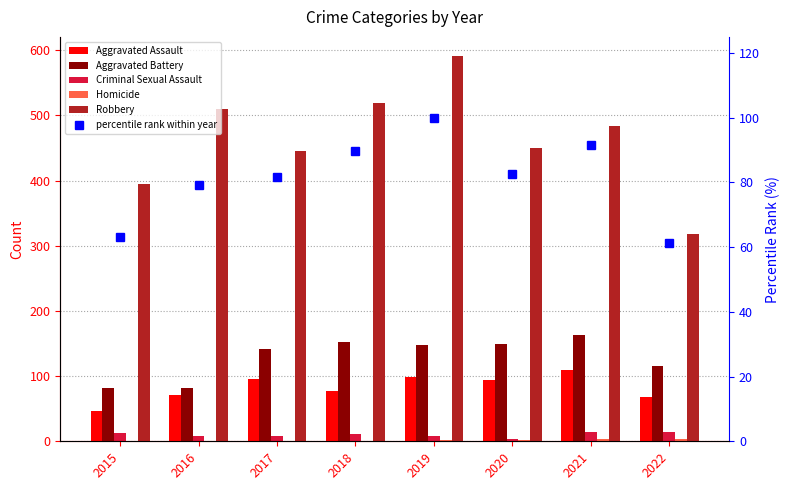

What is the value of the Aggravated Assault bar at the 7th from the left?

110.0